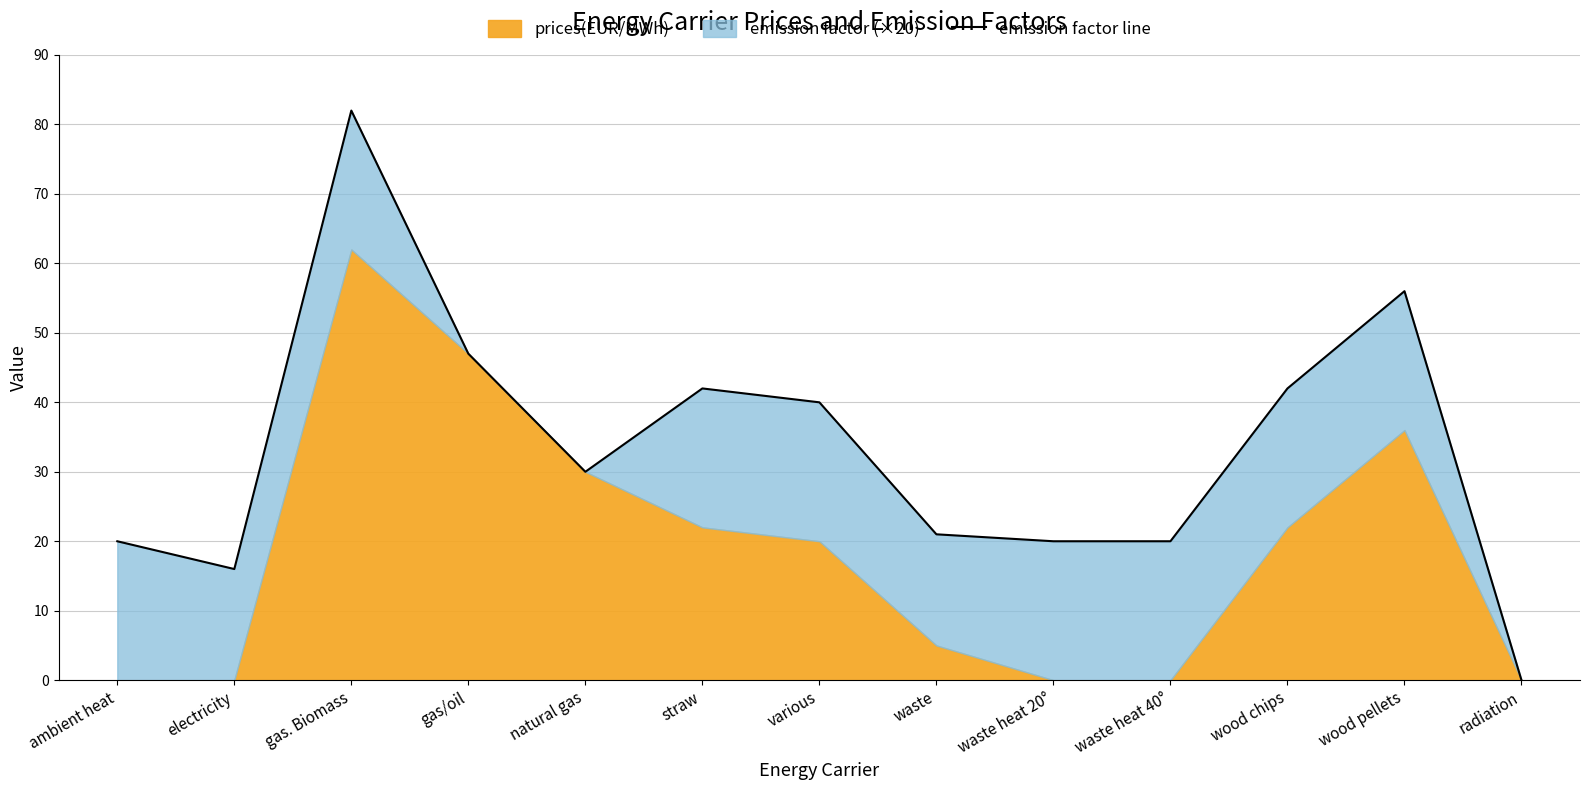

Which category has the highest value across all series?

gas. Biomass